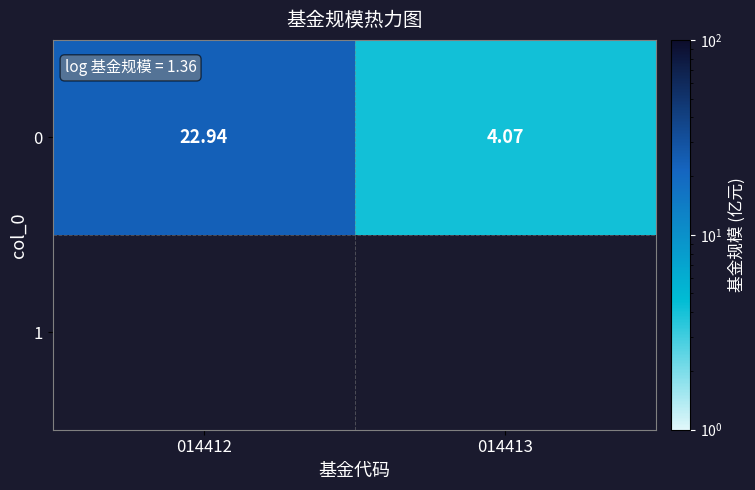

The chart shows a value of 22.9 at 014412. True or false?

True